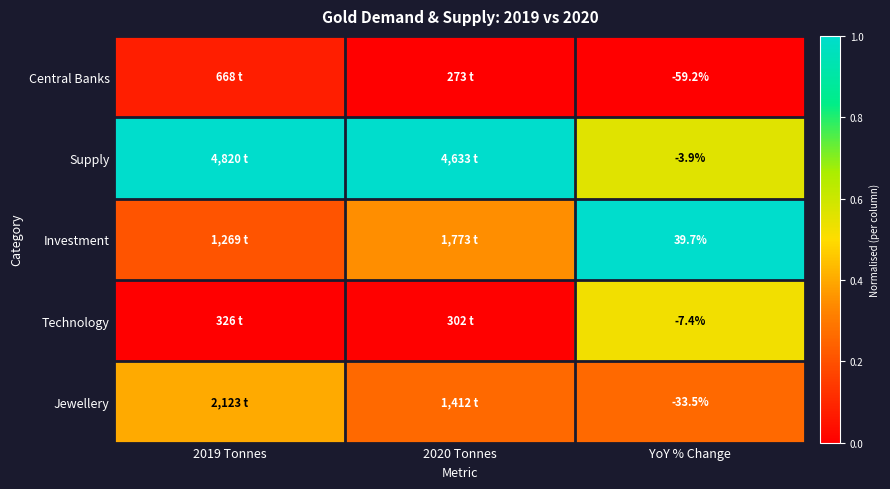

Is the value of Supply at YoY % Change greater than the value of Jewellery at YoY % Change?

Yes